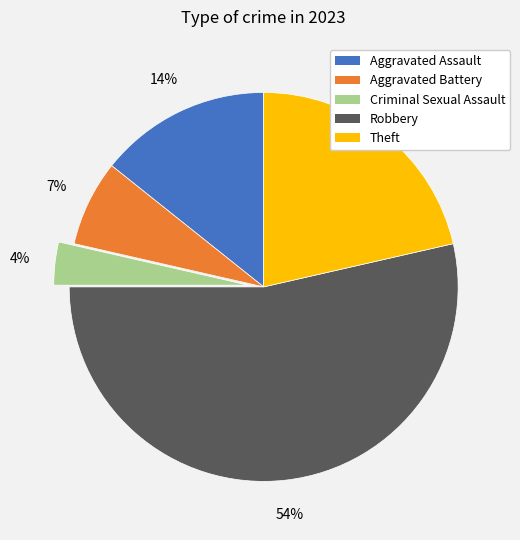

Which has a higher value, Criminal Sexual Assault or Theft?

Theft